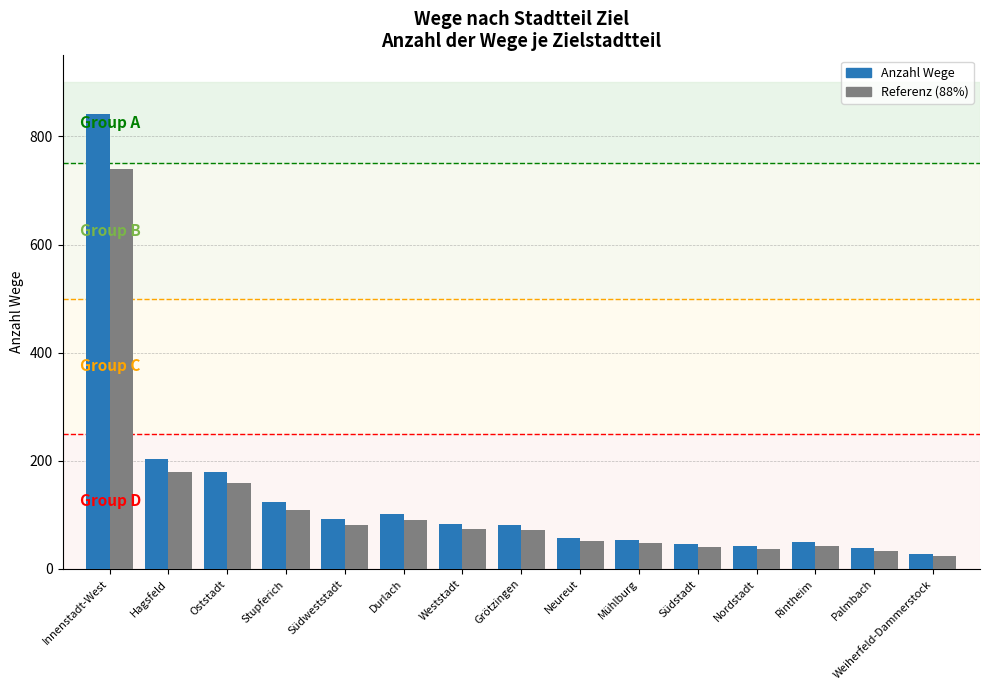

What is the difference between the maximum and minimum values in the Anzahl Wege series?

814.0